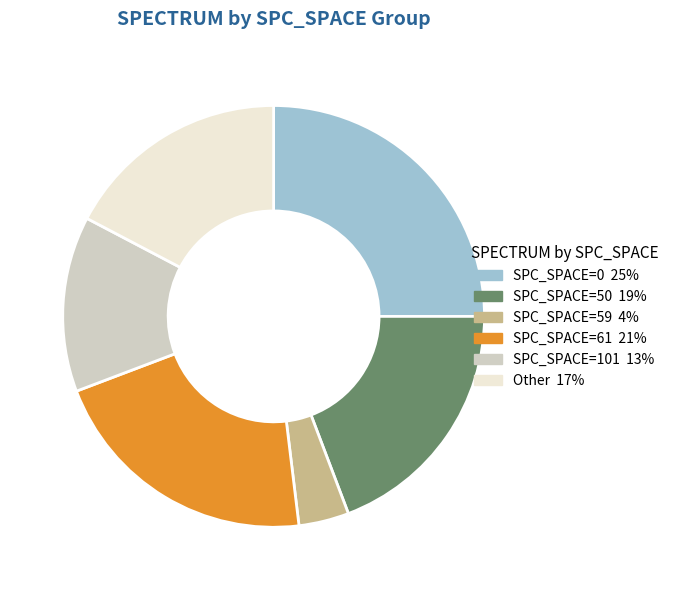

Is there any slice that represents more than half of the pie?

No